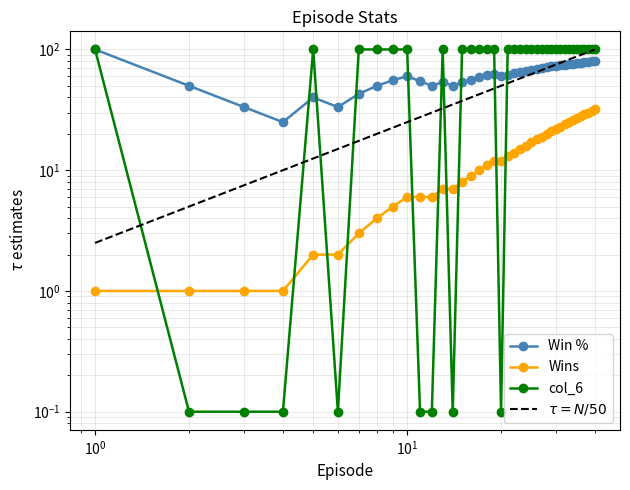

What is the difference between the second highest and minimum values in the col_6 series?

99.9